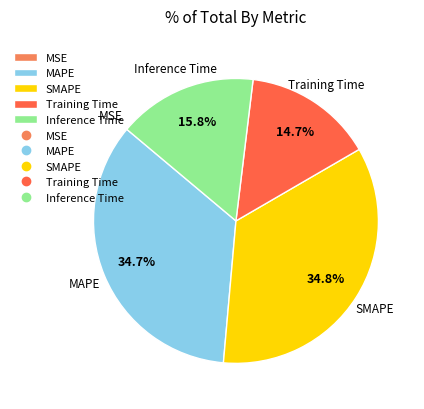

Is there a majority slice in this chart?

No